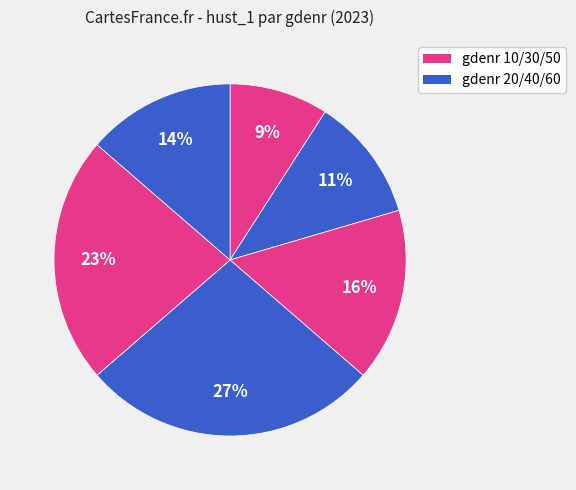

Count the number of slices in the pie.

6